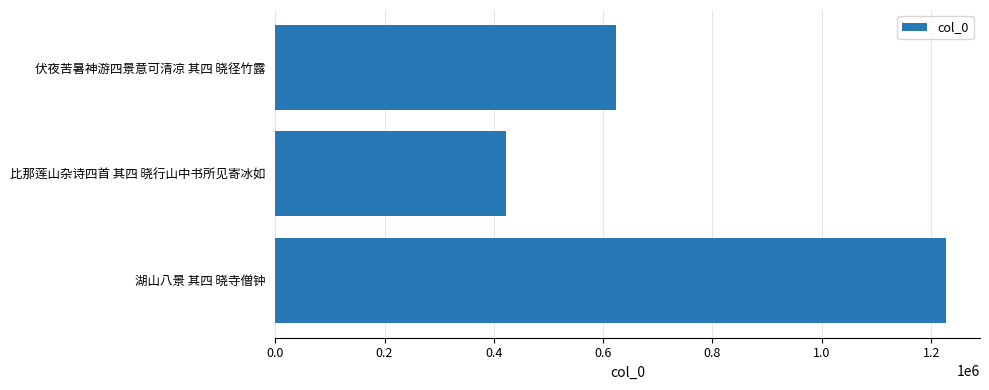

The value at 湖山八景 其四 晓寺僧钟 is 1228017. True or false?

True